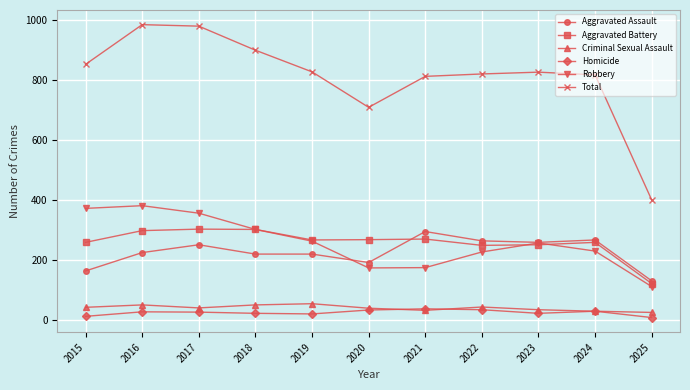

True or false: Aggravated Battery has more than 1 points higher than both neighbors.

True